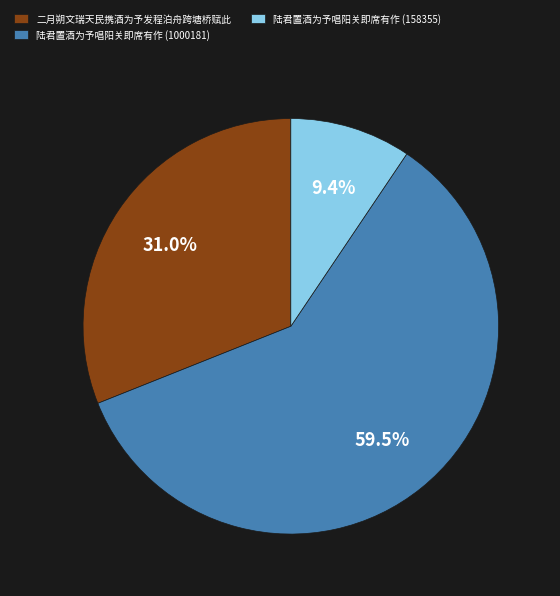

To the nearest percent, what is the combined percentage of 二月朔文瑞天民携酒为予发程泊舟跨塘桥赋此 and 陆君置酒为予唱阳关即席有作 (158355)?

40%